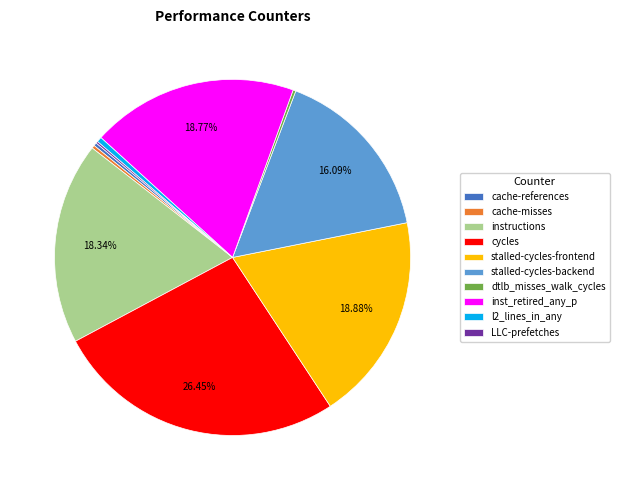

Is cache-misses the majority of the pie?

No